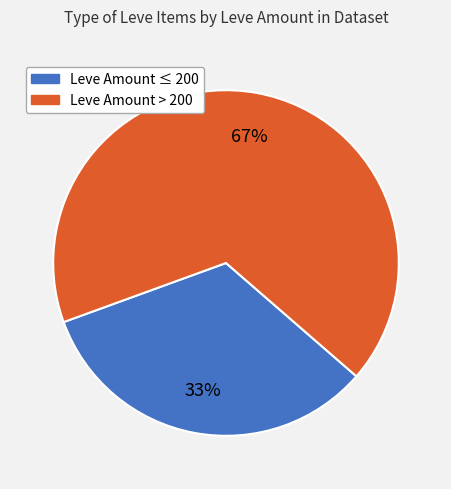

To the nearest percent, what is the difference between the largest and smallest slice percentages?

34%